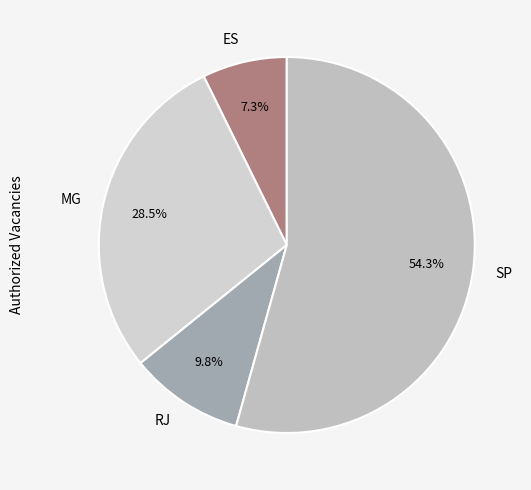

To the nearest percent, what is the difference between the MG and RJ slice percentages?

19%